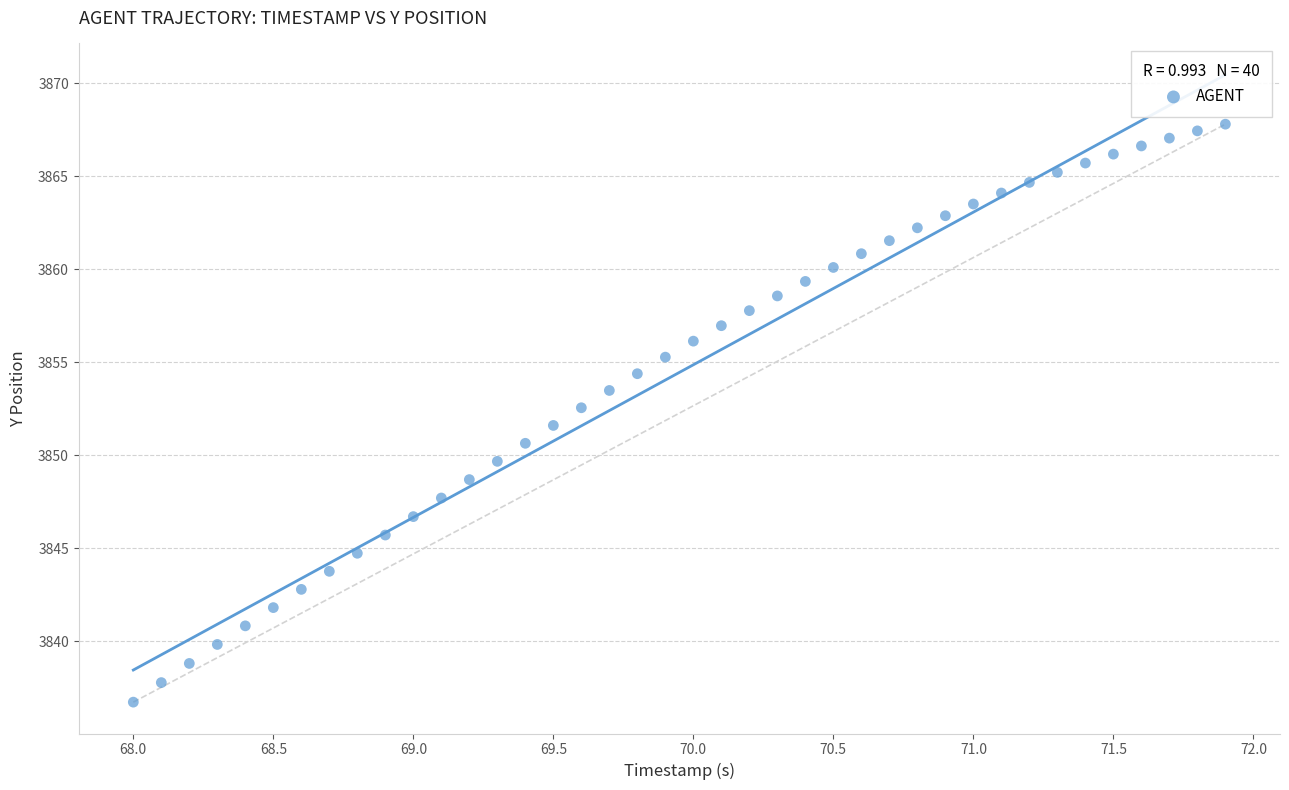

What is the range of Y values (max minus min)?

31.1